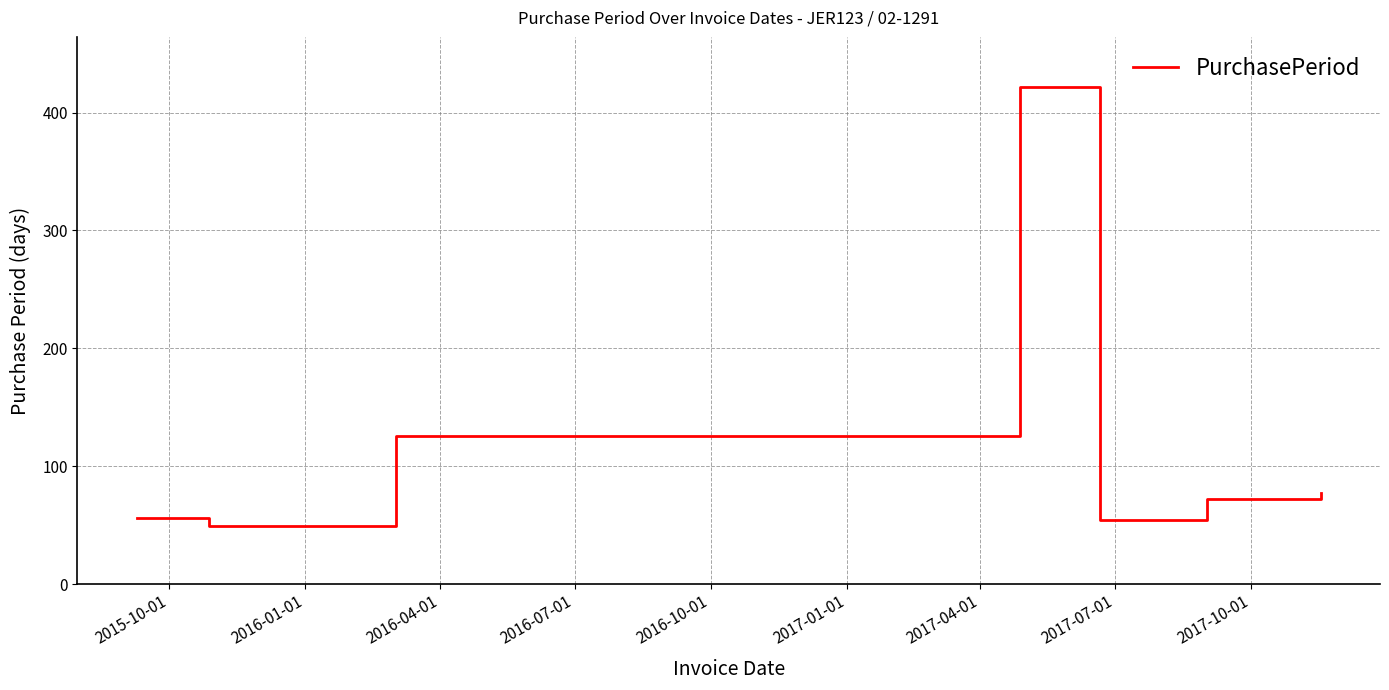

Count the number of categories in the chart.

7